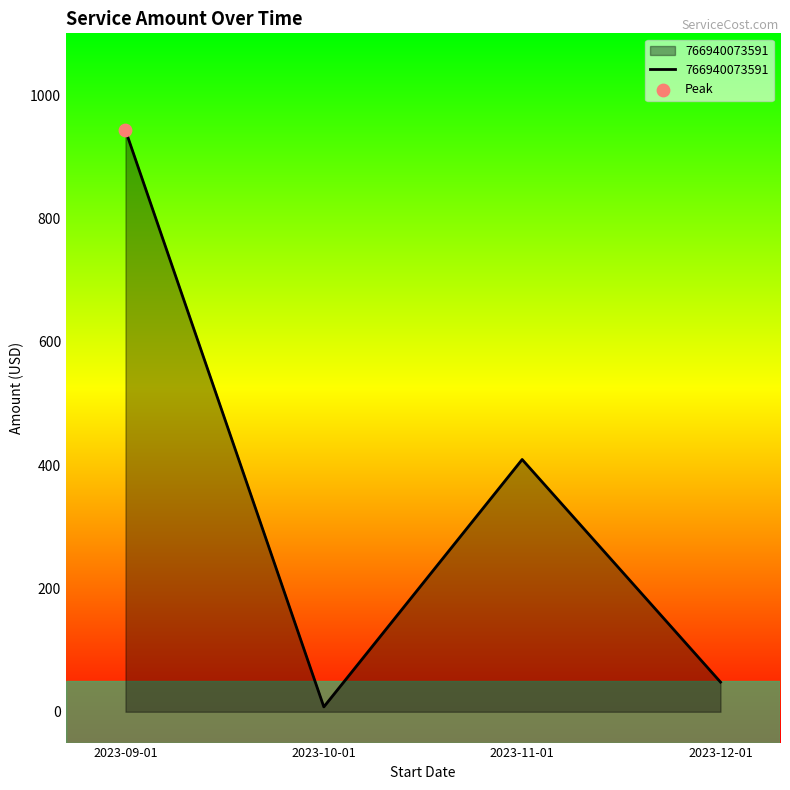

Which has a higher value, 2023-11-01 or 2023-12-01?

2023-11-01